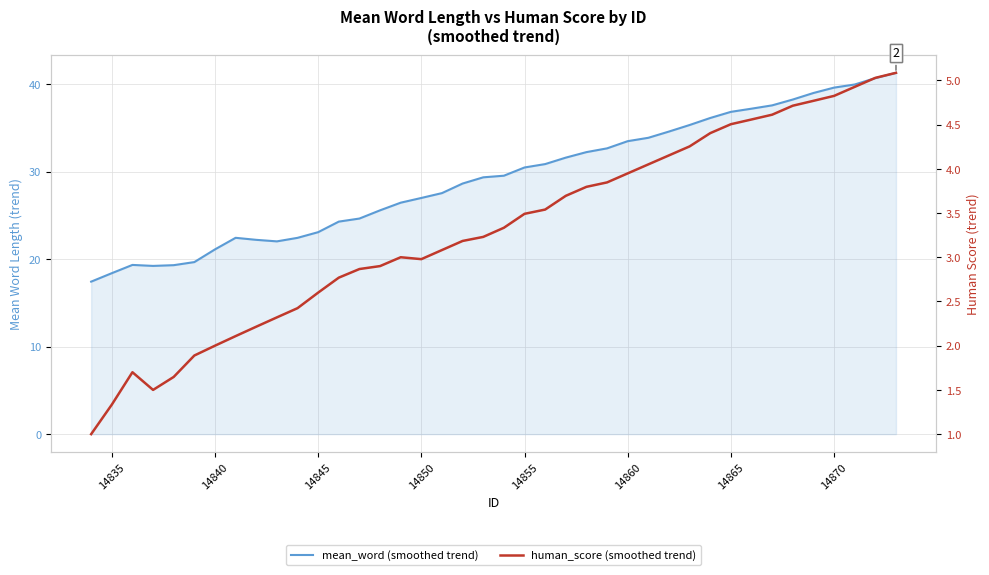

Reading left to right, transcribe all the data shown in this chart.

mean_word (smoothed trend): 17.4	18.4	19.3	19.2	19.3	19.7	21.1	22.4	22.2	22.0	22.4	23.1	24.3	24.6	25.6	26.5	27.0	27.5	28.6	29.4	29.5	30.5	30.9	31.6	32.2	32.7	33.5	33.9	34.6	35.3	36.1	36.8	37.2	37.6	38.2	39.0	39.6	40.0	40.7	41.3
human_score (smoothed trend): 1.0	1.3	1.7	1.5	1.6	1.9	2.0	2.1	2.2	2.3	2.4	2.6	2.8	2.9	2.9	3.0	3.0	3.1	3.2	3.2	3.3	3.5	3.5	3.7	3.8	3.8	3.9	4.0	4.2	4.3	4.4	4.5	4.6	4.6	4.7	4.8	4.8	4.9	5.0	5.1